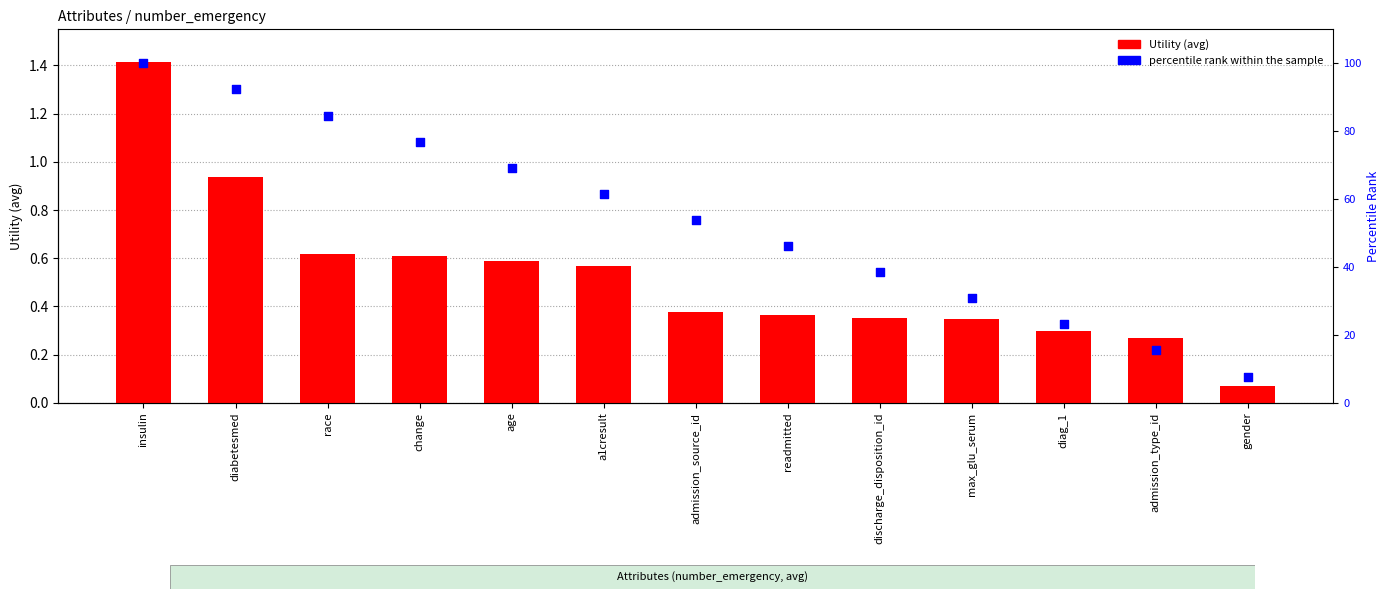

Is the value of Utility (avg) at readmitted greater than the value of percentile rank within the sample at change?

No